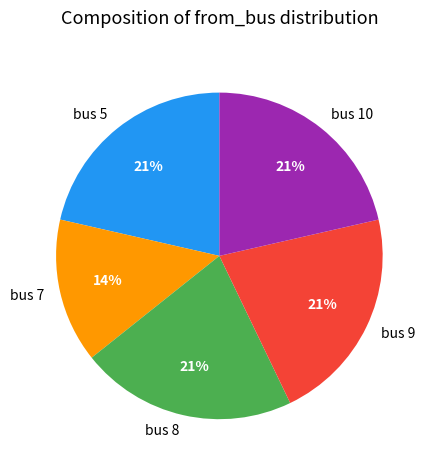

To the nearest percent, what is the average slice percentage?

20%